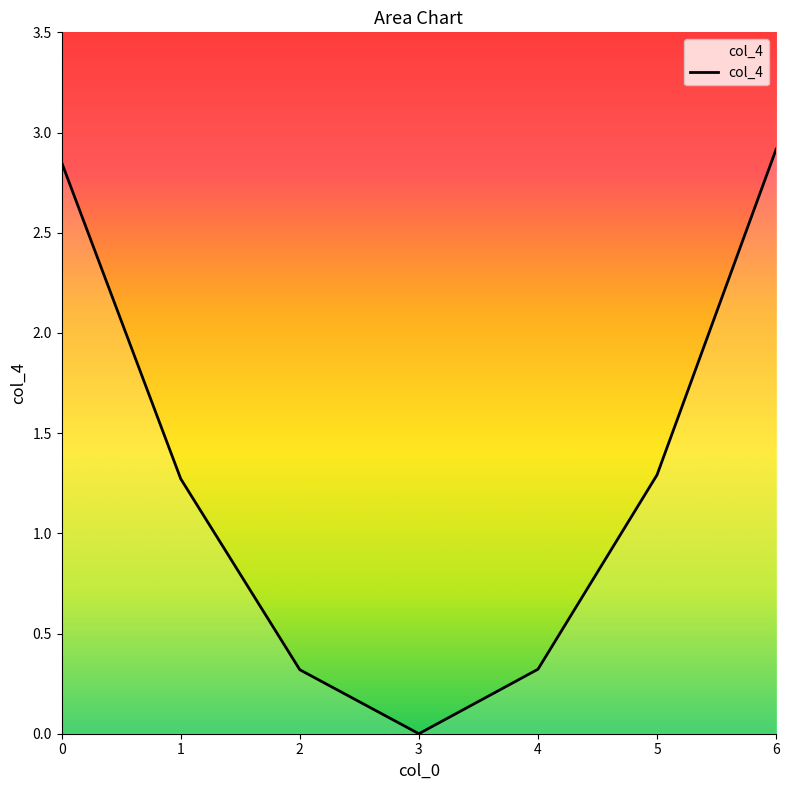

What is the difference between the second highest and second lowest values?

2.5